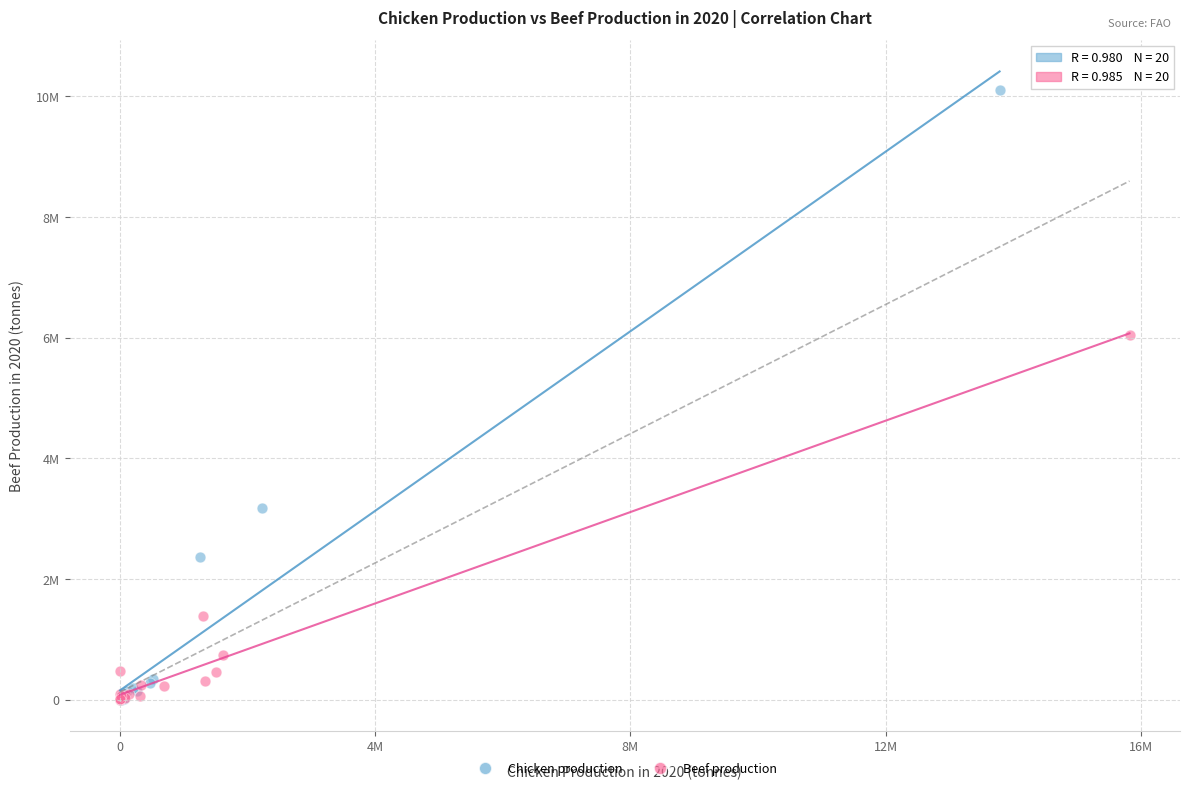

What are all the series names shown in the legend?

Chicken production, Beef production